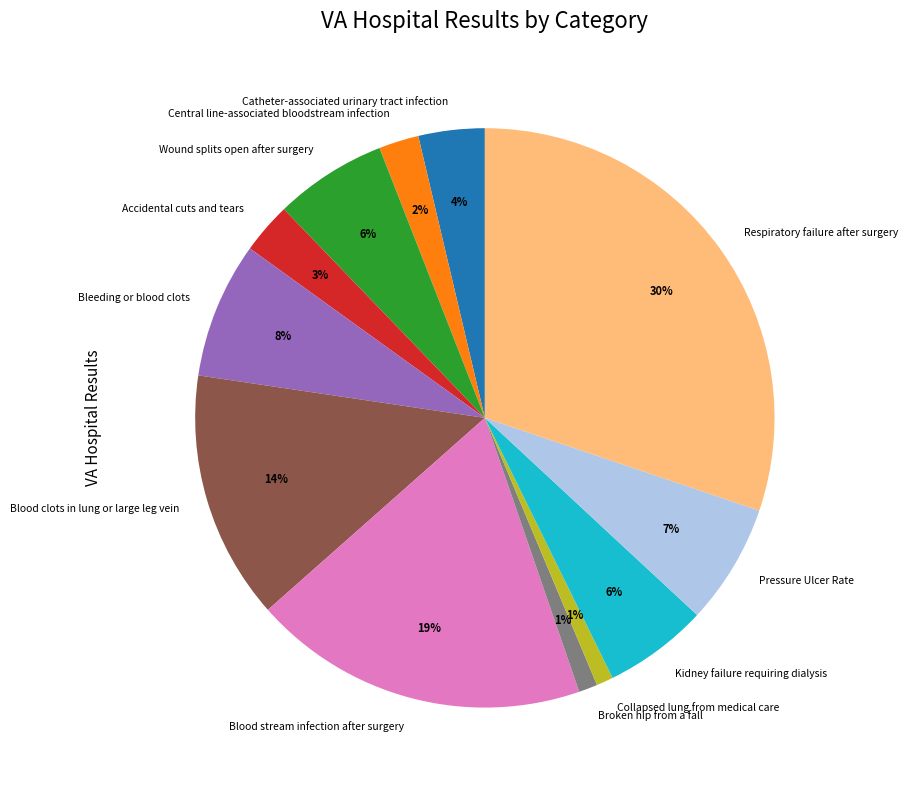

To the nearest percent, what portion does Wound splits open after surgery represent?

6%